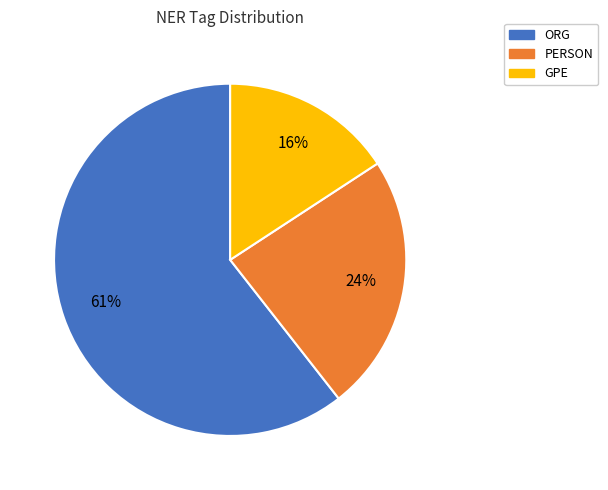

The GPE slice represents 16% of the pie. True or false?

True